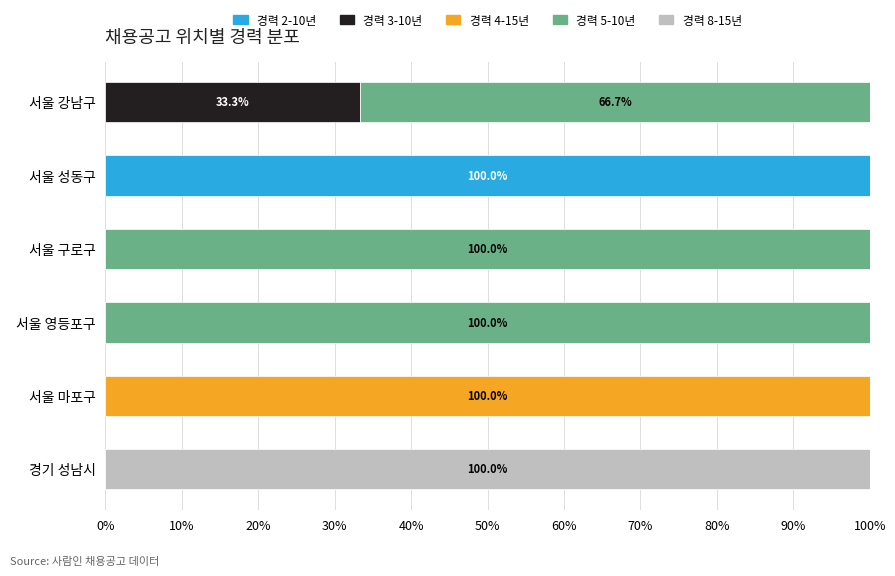

The 경력 2-10년 series shows 100.0 at 서울 성동구. True or false?

True